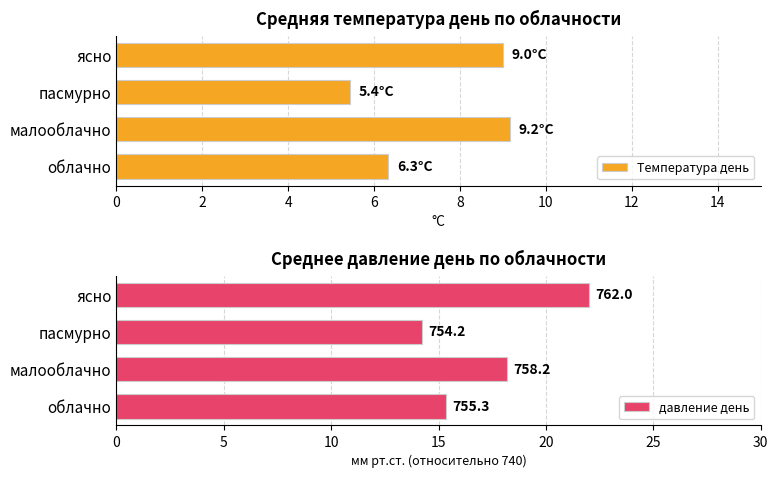

At which label is Температура день closest to 7?

облачно